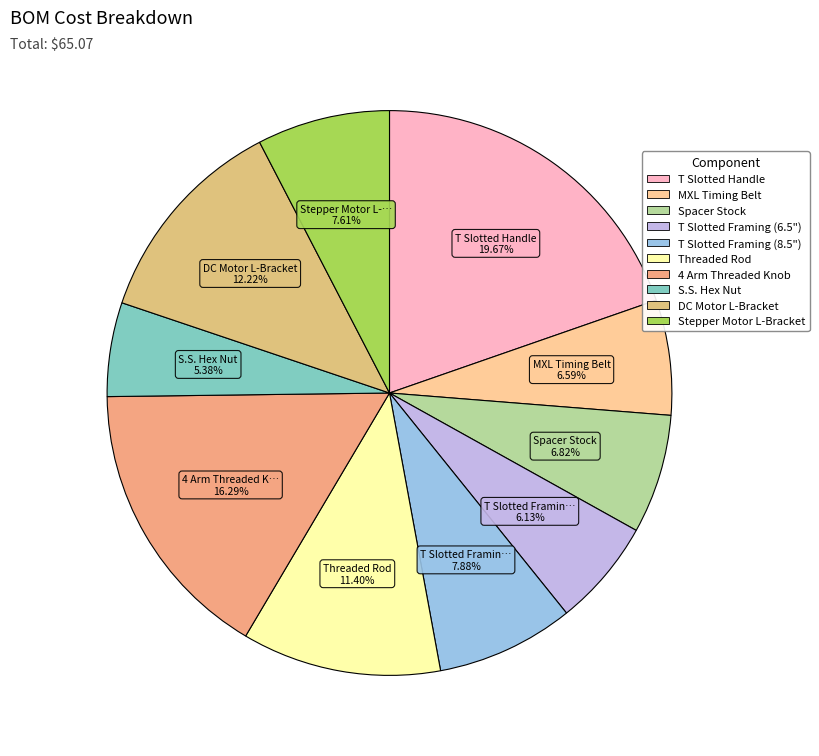

To the nearest percent, what portion does S.S. Hex Nut represent?

5%